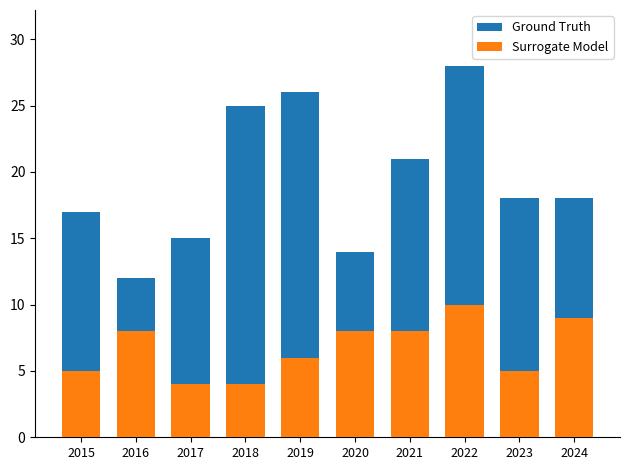

Rank the series by their maximum value, from lowest to highest.

Surrogate Model, Ground Truth